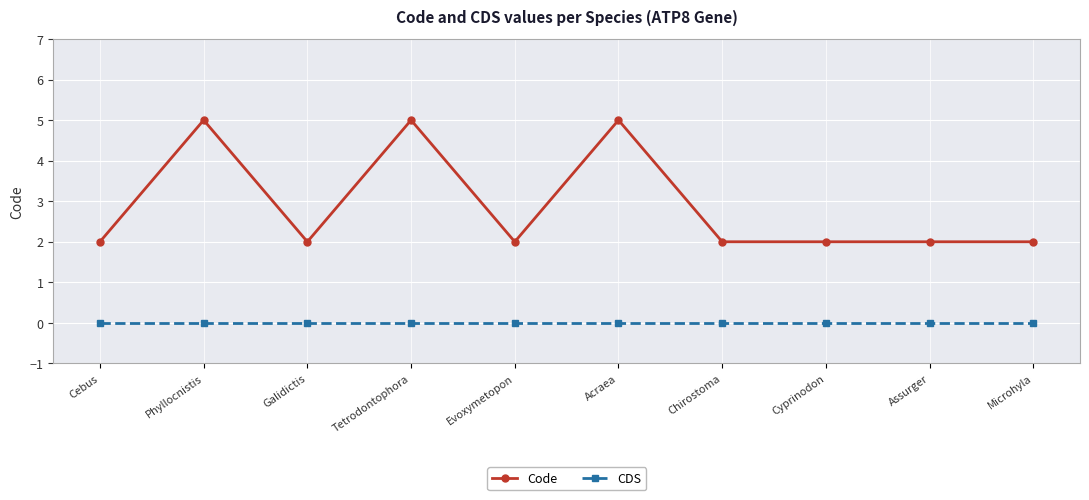

Which series has the largest range (max minus min)?

Code